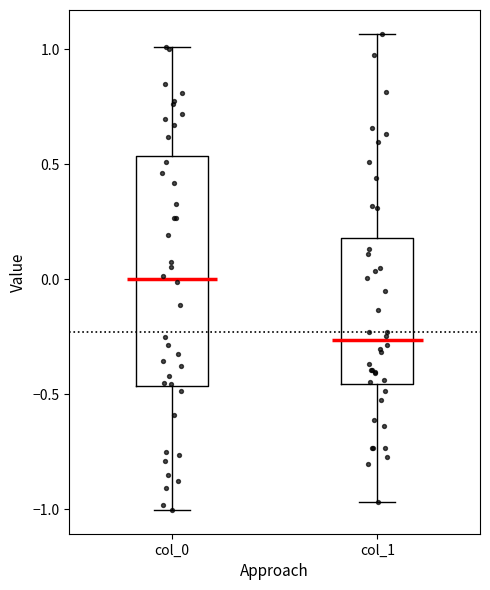

Where does the lower whisker of the box for col_1 end on the y-axis? The values are not printed on the chart, so give them approximately, as read against the axis.

-0.95